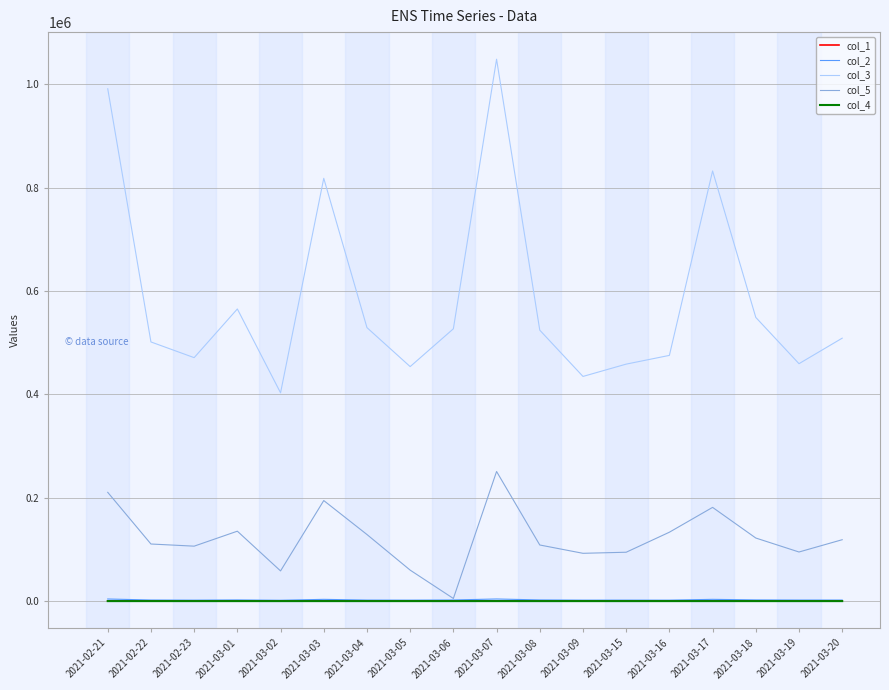

The value of col_3 at 2021-03-02 is 719569.3. True or false?

False